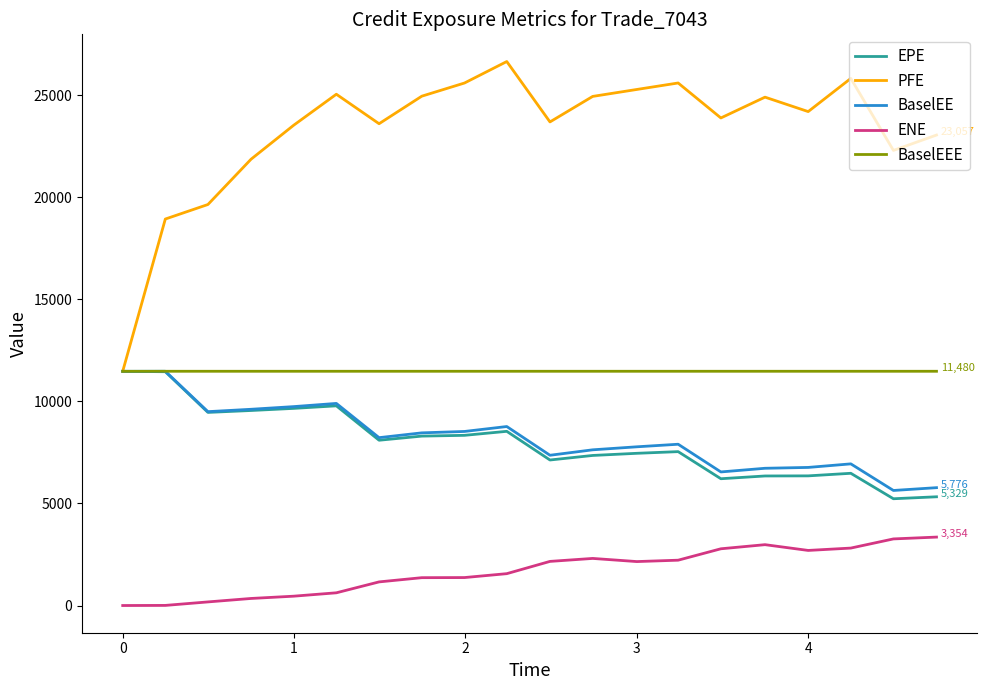

What is the maximum value for BaselEE?

11480.2